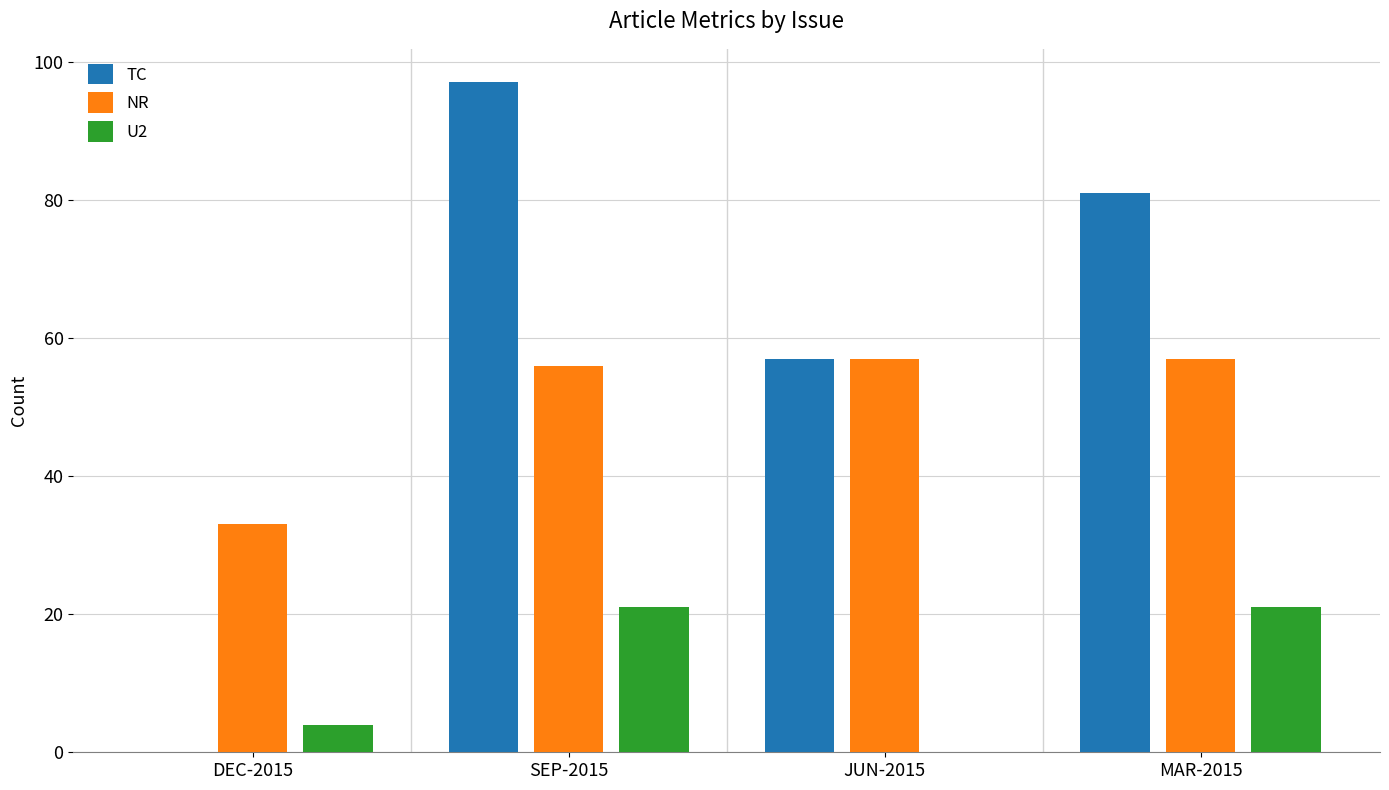

Between SEP-2015 and JUN-2015, which series saw the biggest shift?

TC